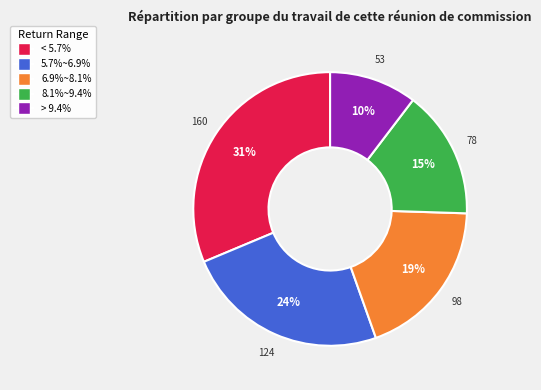

Combined, do > 9.4% and < 5.7% account for over 50%?

No